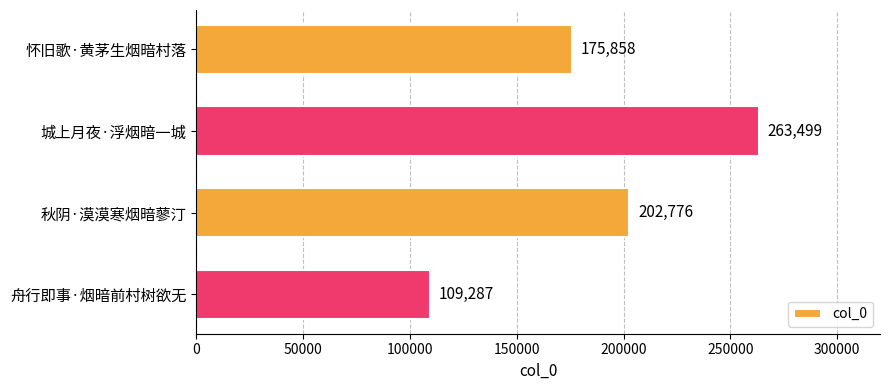

Rank the categories by value from lowest to highest.

舟行即事·烟暗前村树欲无, 怀旧歌·黄茅生烟暗村落, 秋阴·漠漠寒烟暗蓼汀, 城上月夜·浮烟暗一城